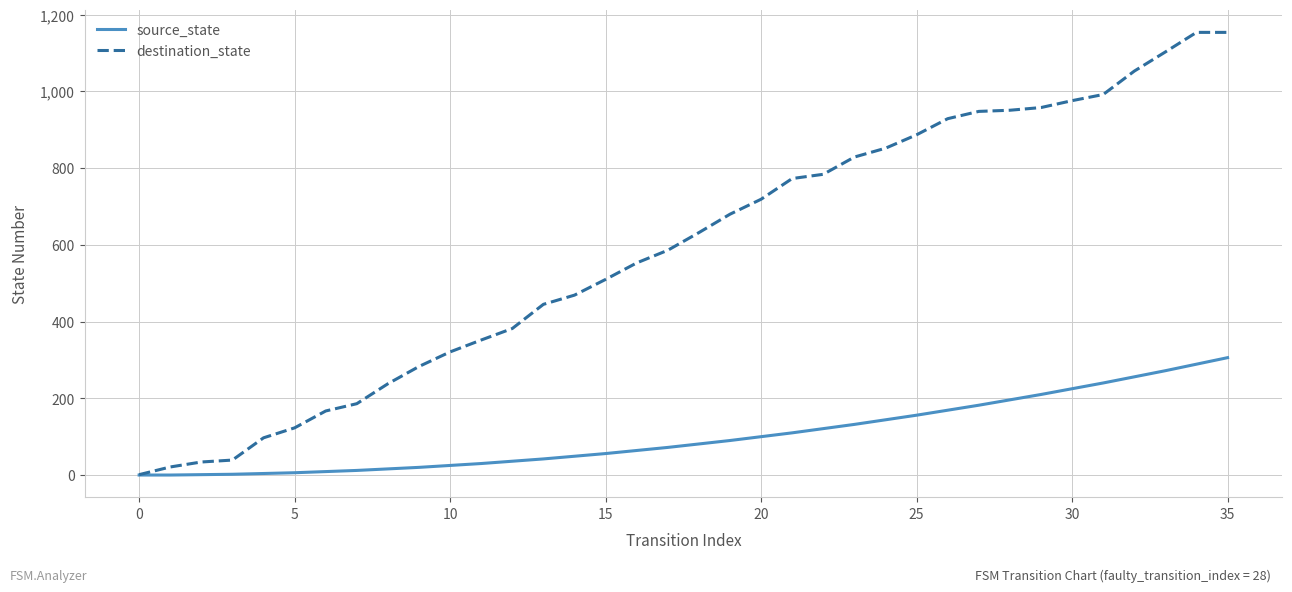

Which series has the largest range (max minus min)?

destination_state